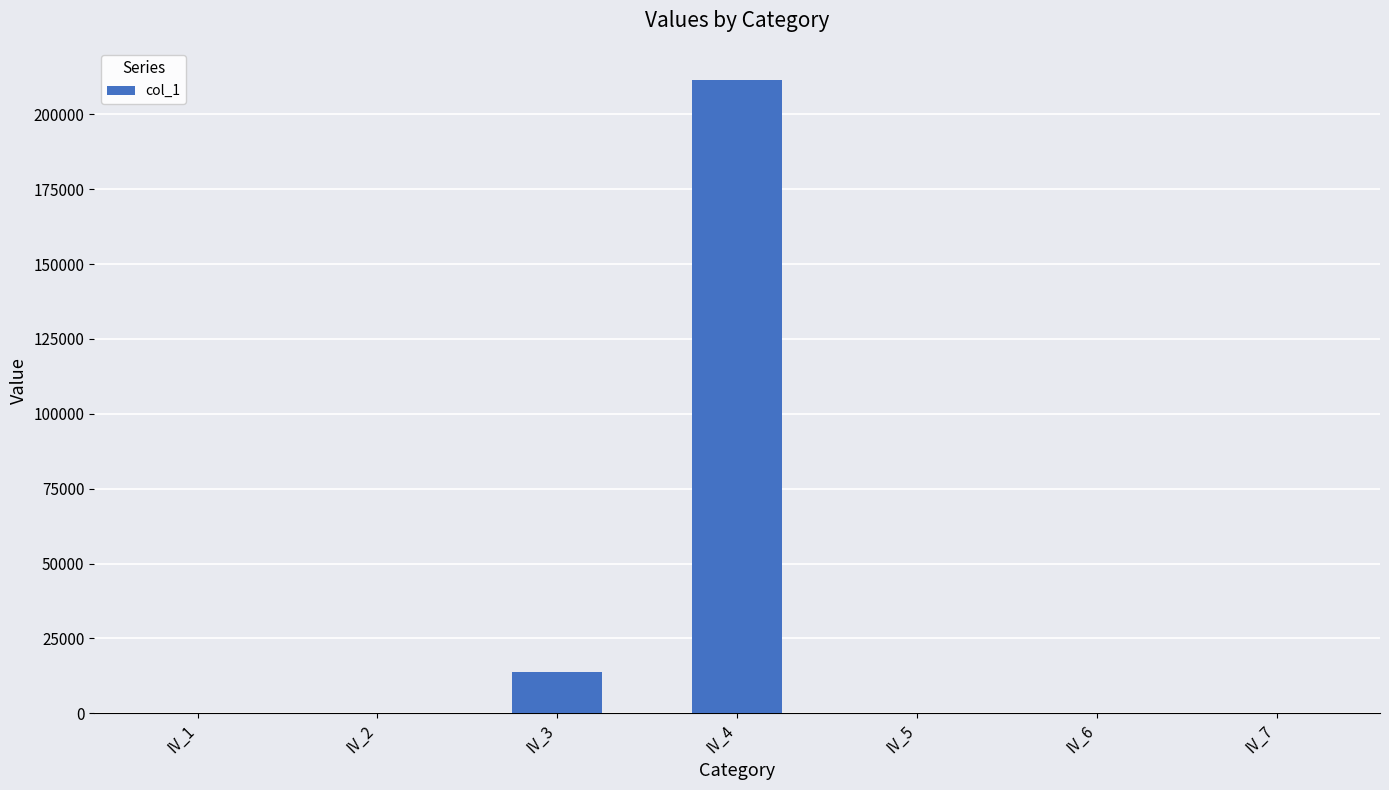

What is the greatest value displayed?

211639